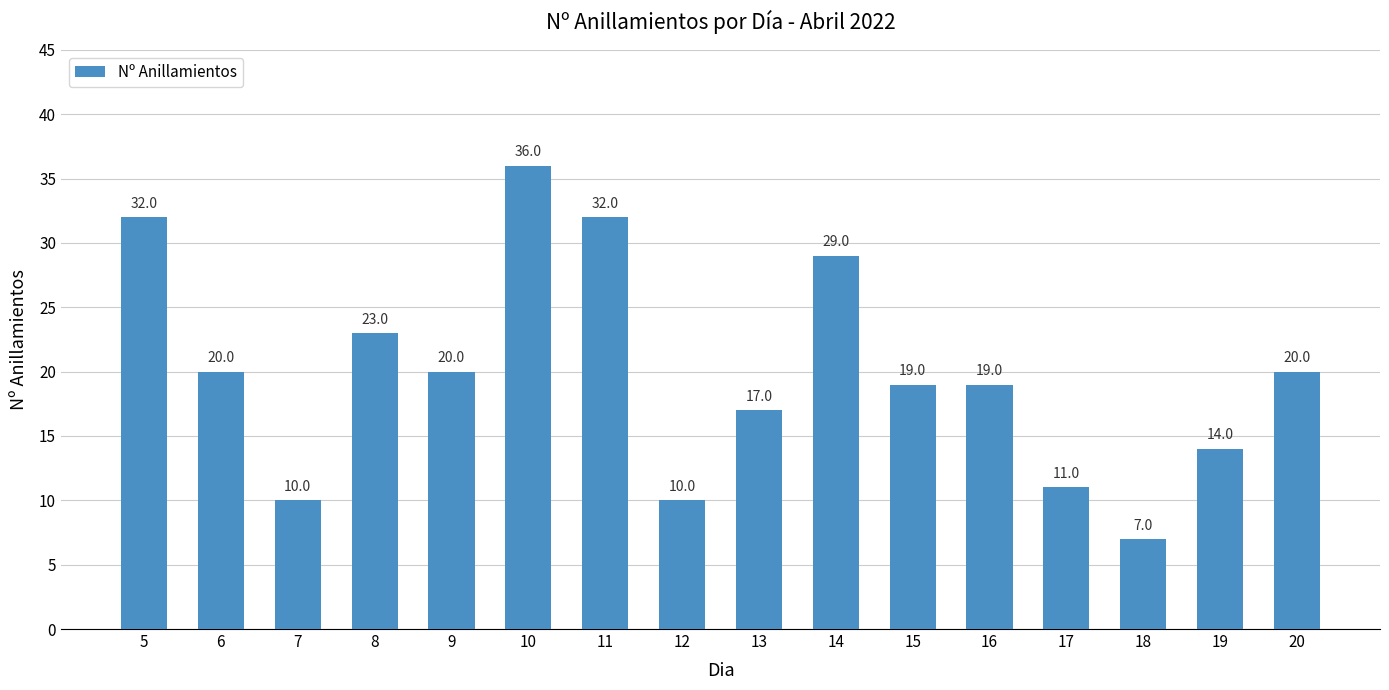

Are the bars grouped side by side (vs. stacked)?

No